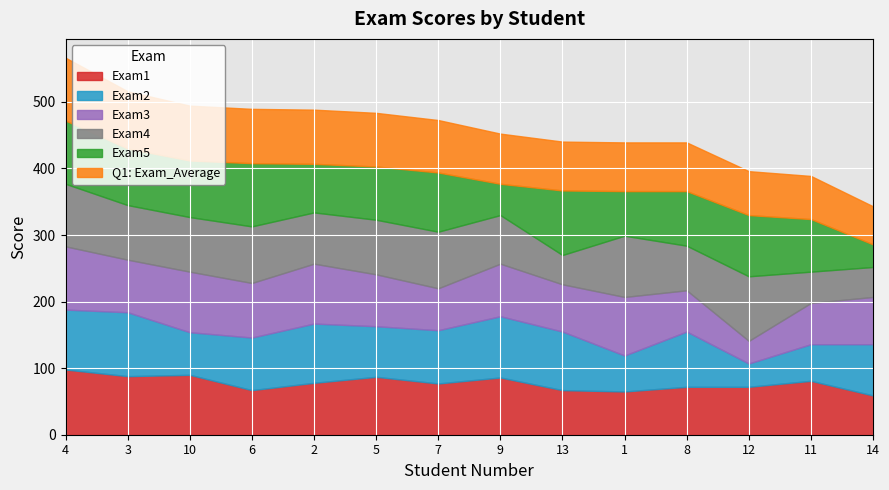

Between 10 and 2, which series saw the biggest shift?

Exam2